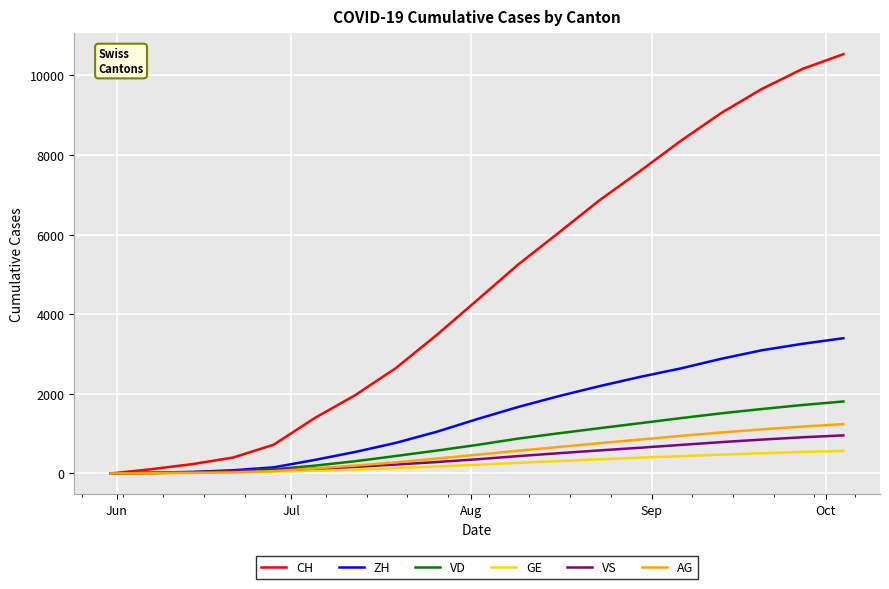

Which series has the largest total across all categories?

CH